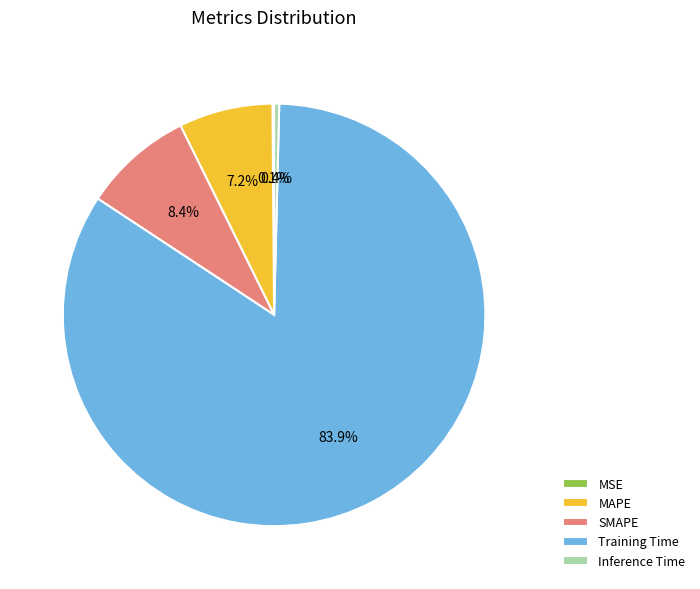

What is the largest slice in the pie chart?

Training Time